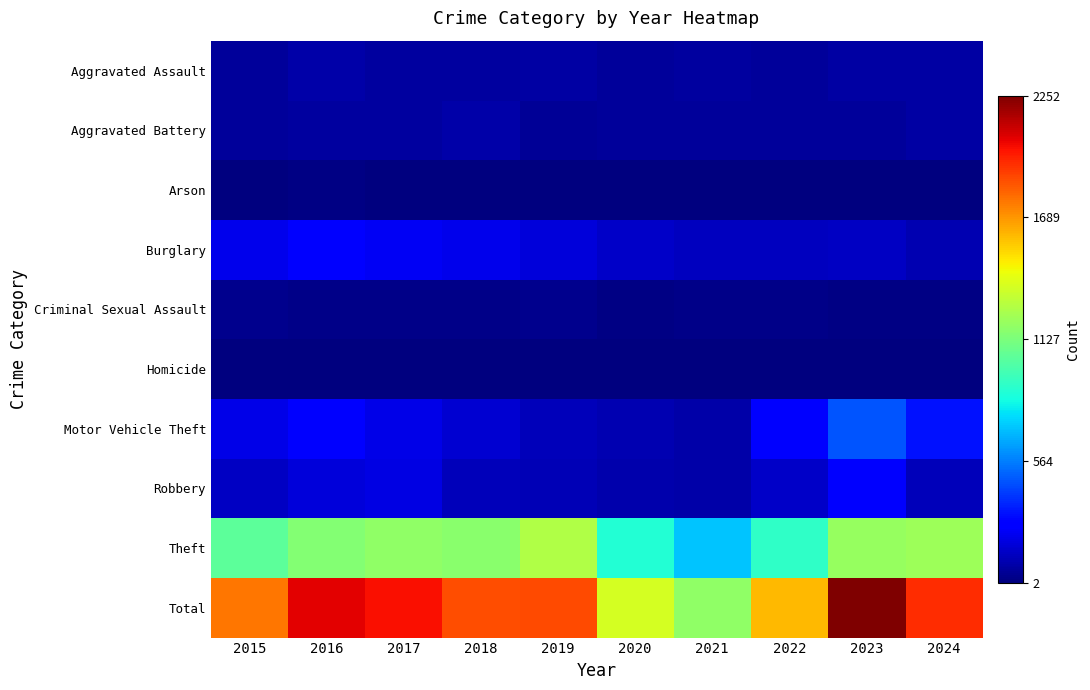

At which category does the chart reach its peak across all series?

2023